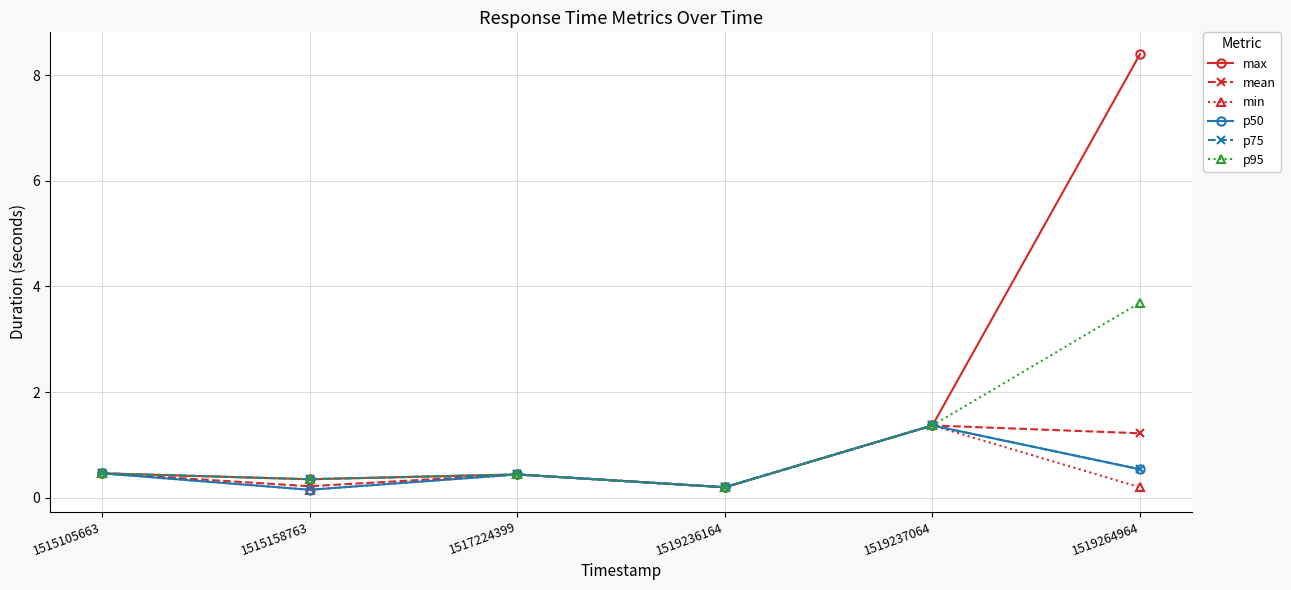

What is the approximate value of max at 1519264964?

8.4